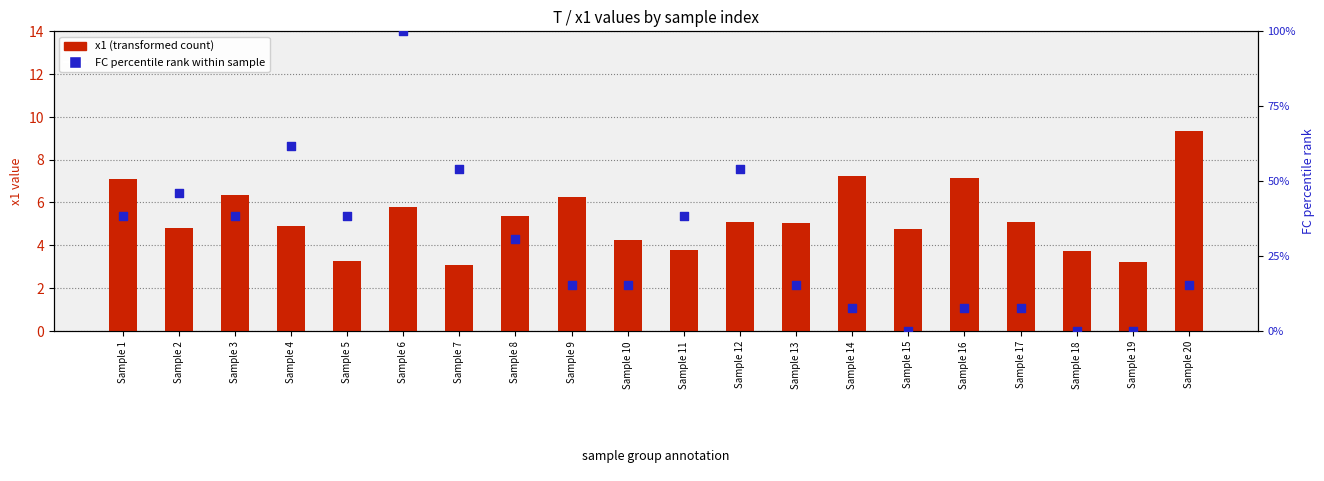

At which category is the sum across all series the highest?

Sample 6